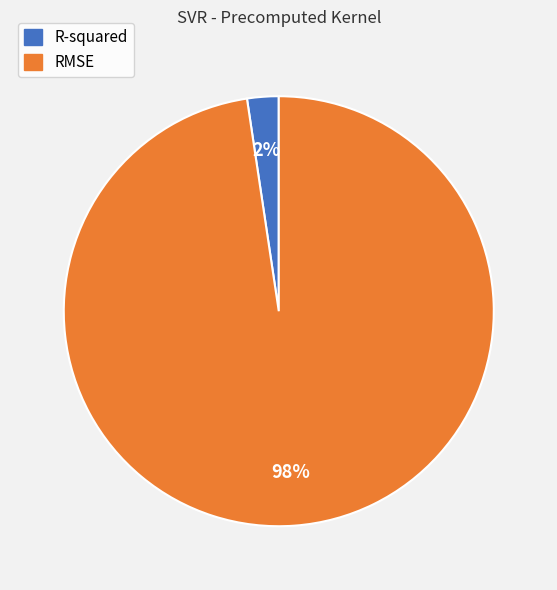

To the nearest percent, what is the combined percentage of RMSE and R-squared?

100%